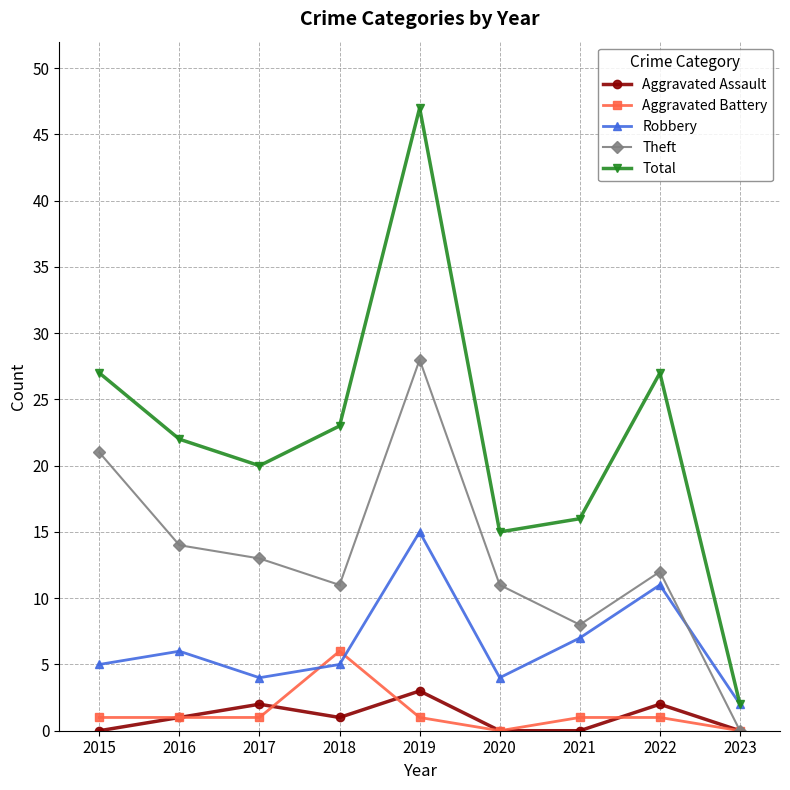

What is the average value of the Total series?

22